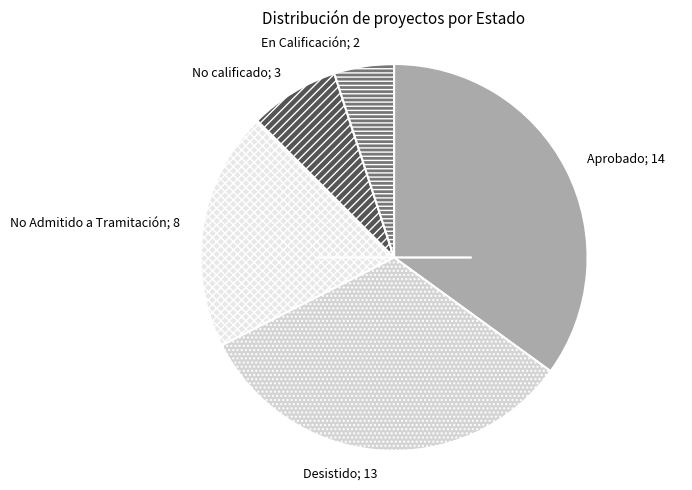

Approximately how many times larger is the value at Aprobado; 14 compared to No Admitido a Tramitación; 8?

1.7